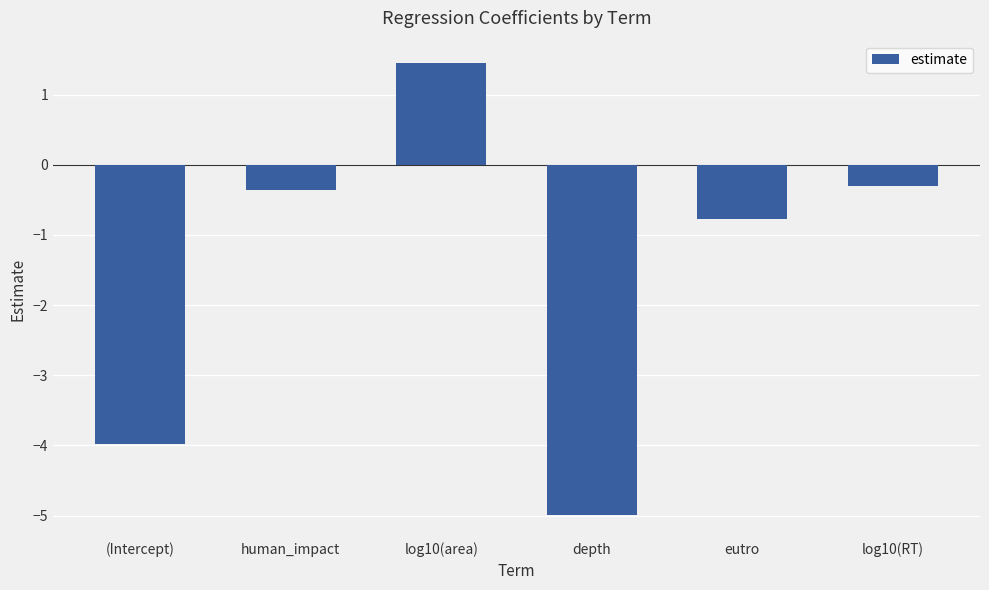

What is the label of the 3rd bar from the left?

log10(area)